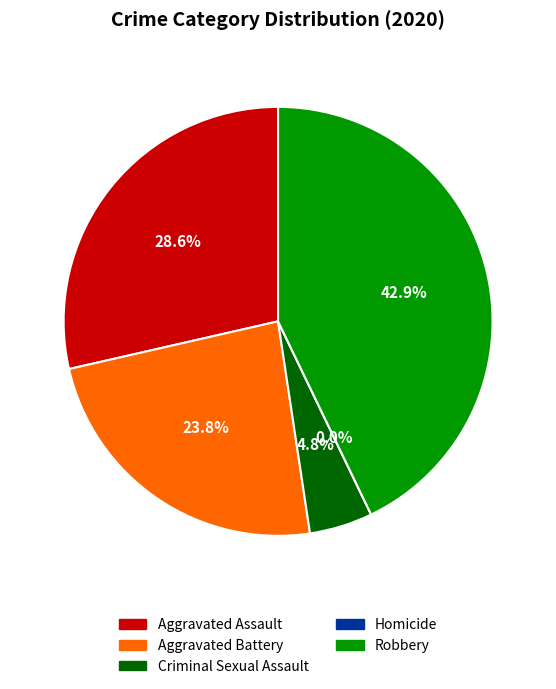

Rank the categories by value from lowest to highest.

Homicide, Criminal Sexual Assault, Aggravated Battery, Aggravated Assault, Robbery